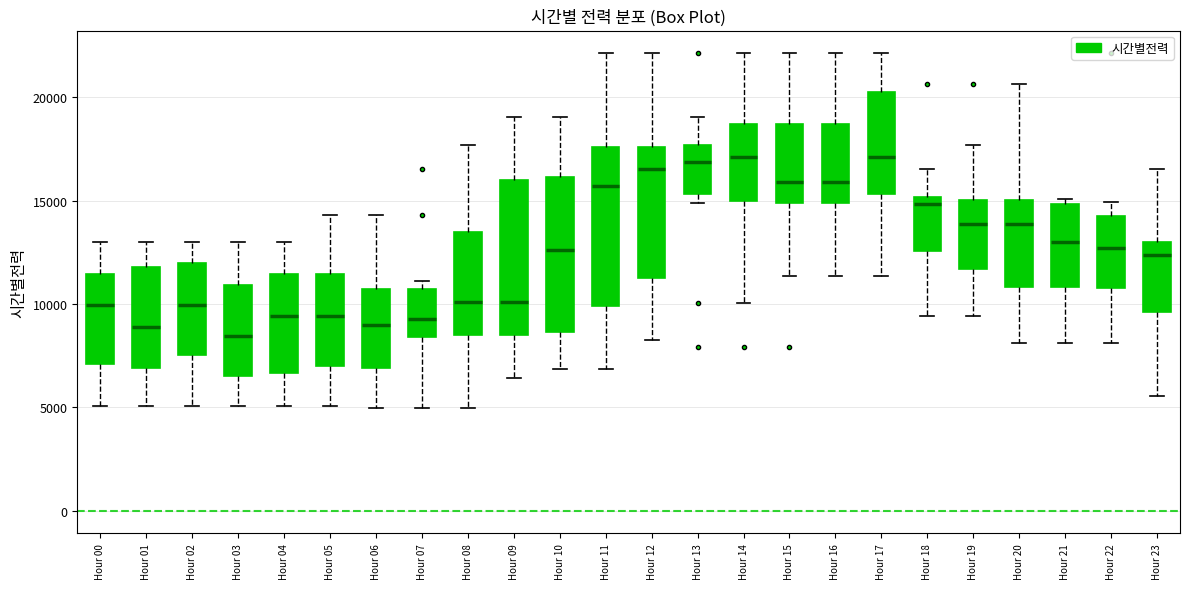

Reading left to right, read every box against the y-axis: the position of its median line, the range the box covers, and the ends of its whiskers. The values are not printed on the chart, so give them approximately, as read against the axis.

Hour 00: median 10000, box 7000 to 11500, whiskers 5000 to 13000
Hour 01: median 9000, box 7000 to 12000, whiskers 5000 to 13000
Hour 02: median 10000, box 7500 to 12000, whiskers 5000 to 13000
Hour 03: median 8500, box 6500 to 11000, whiskers 5000 to 13000
Hour 04: median 9500, box 6500 to 11500, whiskers 5000 to 13000
Hour 05: median 9500, box 7000 to 11500, whiskers 5000 to 14500
Hour 06: median 9000, box 7000 to 10500, whiskers 5000 to 14500
Hour 07: median 9500, box 8500 to 10500, whiskers 5000 to 11000
Hour 08: median 10000, box 8500 to 13500, whiskers 5000 to 17500
Hour 09: median 10000, box 8500 to 16000, whiskers 6500 to 19000
Hour 10: median 12500, box 8500 to 16000, whiskers 7000 to 19000
Hour 11: median 15500, box 10000 to 17500, whiskers 7000 to 22000
Hour 12: median 16500, box 11500 to 17500, whiskers 8500 to 22000
Hour 13: median 17000, box 15500 to 17500, whiskers 15000 to 19000
Hour 14: median 17000, box 15000 to 18500, whiskers 10000 to 22000
Hour 15: median 16000, box 15000 to 18500, whiskers 11500 to 22000
Hour 16: median 16000, box 15000 to 18500, whiskers 11500 to 22000
Hour 17: median 17000, box 15500 to 20500, whiskers 11500 to 22000
Hour 18: median 15000 (just below the box's upper edge), box 12500 to 15000, whiskers 9500 to 16500
Hour 19: median 14000, box 11500 to 15000, whiskers 9500 to 17500
Hour 20: median 14000, box 11000 to 15000, whiskers 8000 to 20500
Hour 21: median 13000, box 11000 to 15000, whiskers 8000 to 15000 (just above the box's upper edge)
Hour 22: median 12500, box 11000 to 14500, whiskers 8000 to 15000
Hour 23: median 12500, box 9500 to 13000, whiskers 5500 to 16500